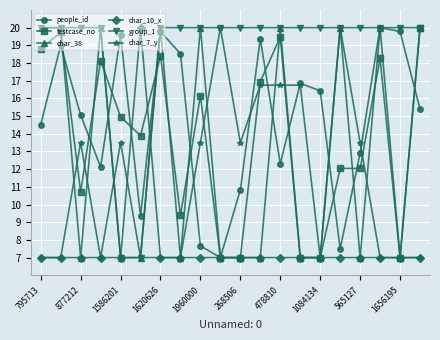

Which series has the largest total across all categories?

group_1